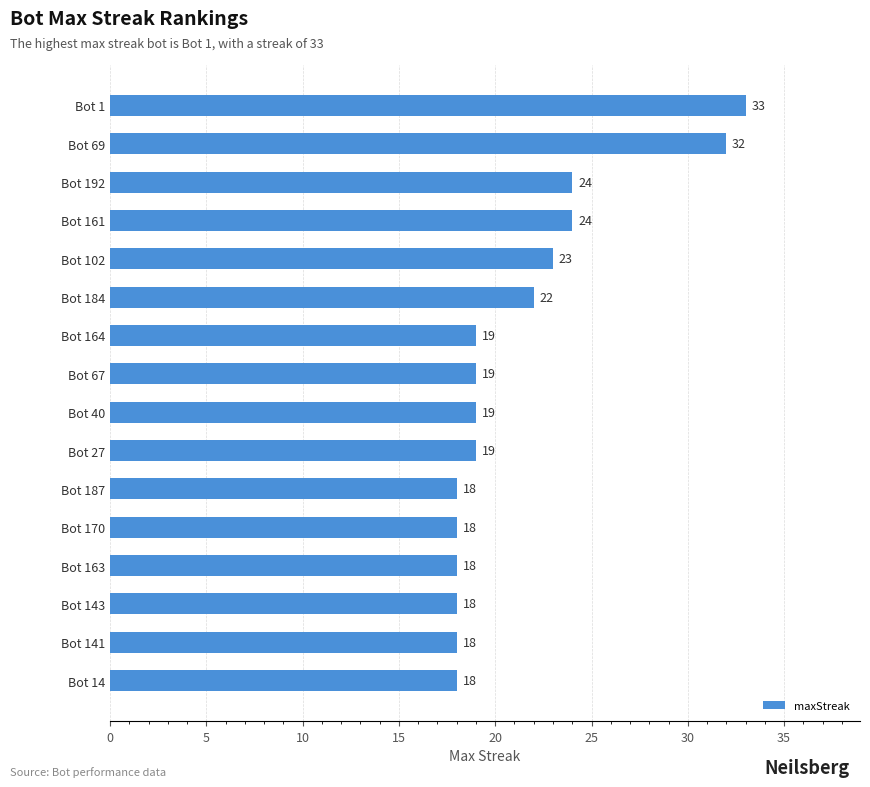

How many values are below 19?

6